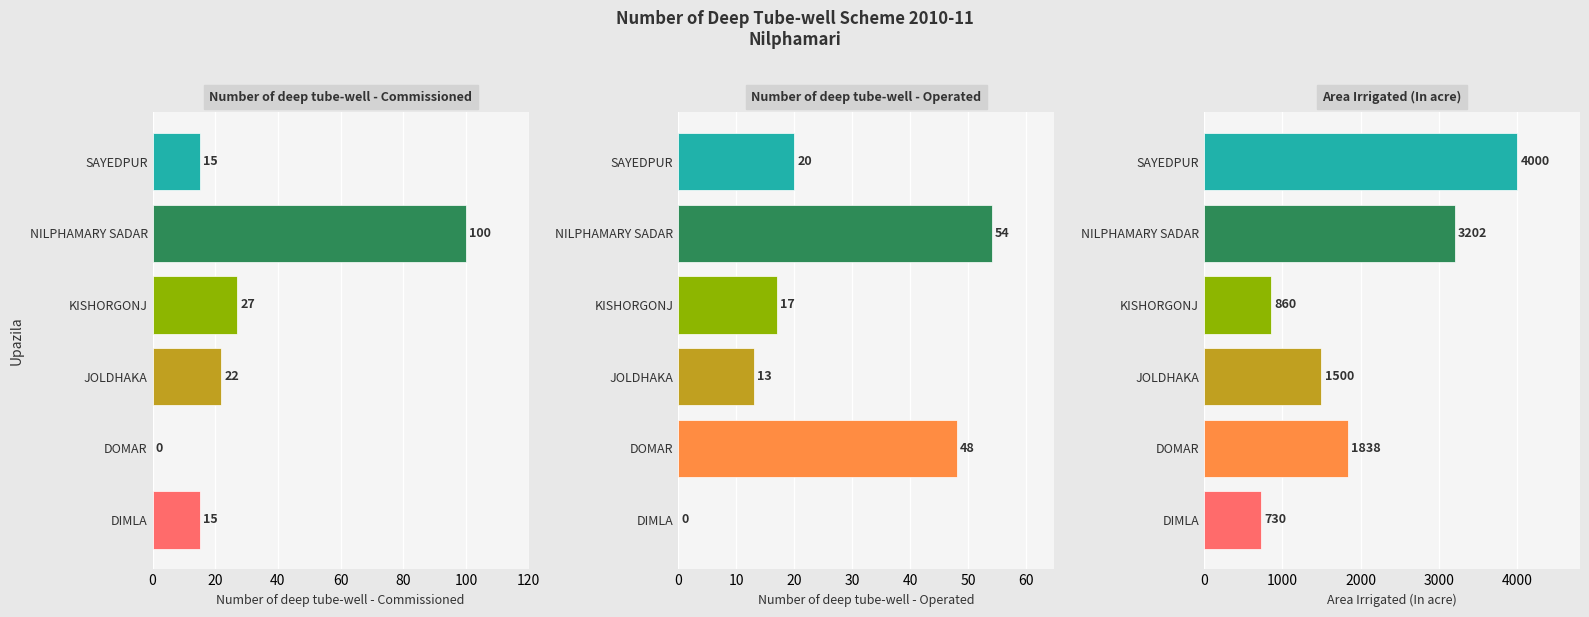

Which category has the highest value in the Area Irrigated (In acre) series?

SAYEDPUR